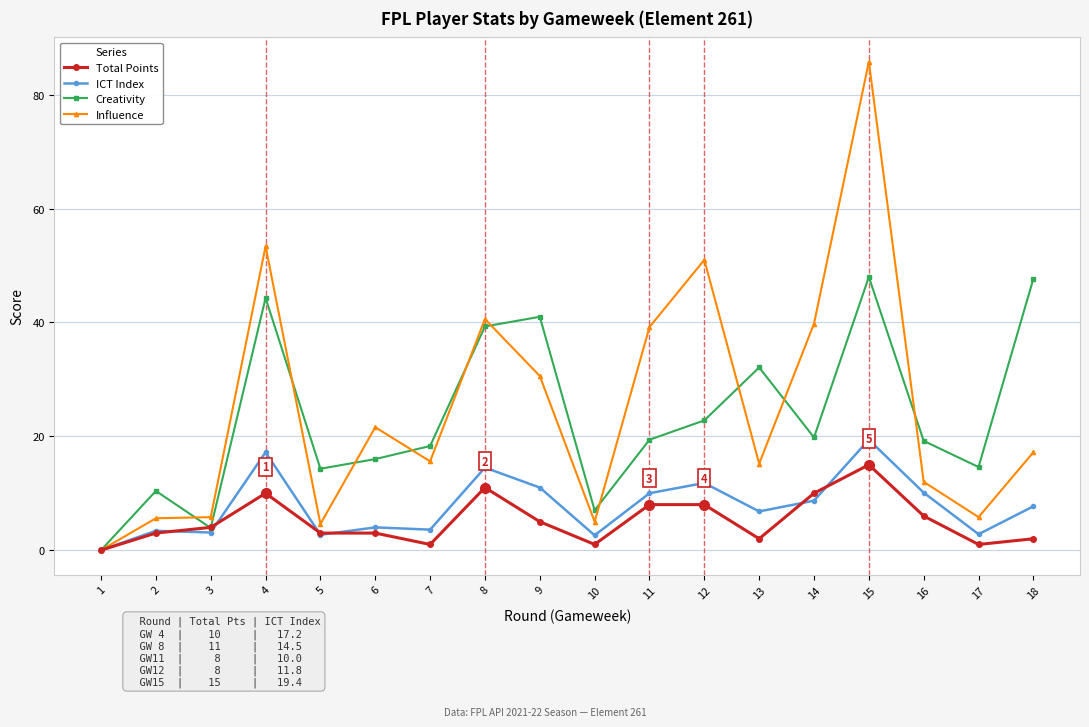

What is the difference between the highest and lowest values at 14?

31.1